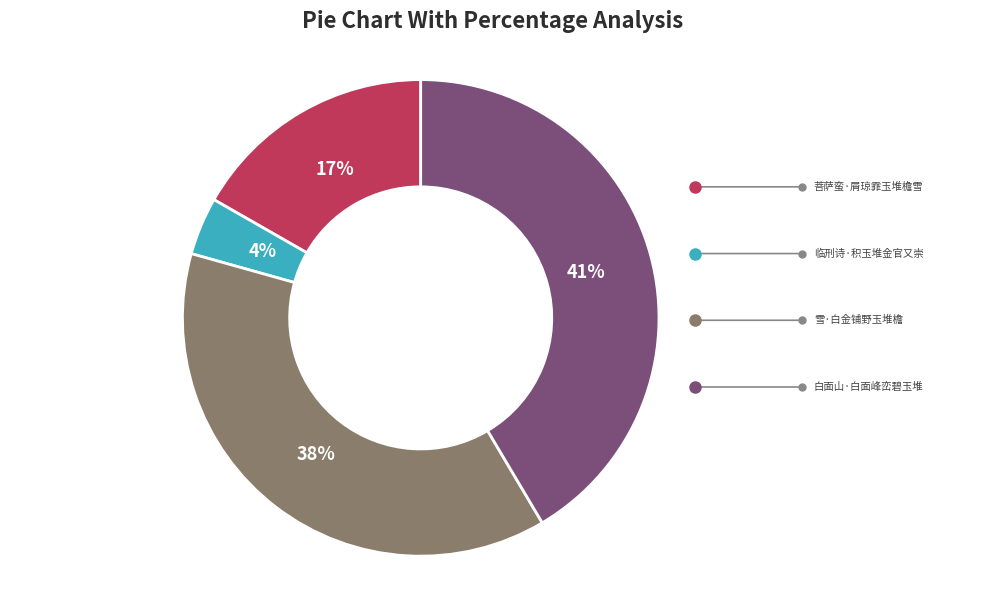

Does any single category account for the majority?

No